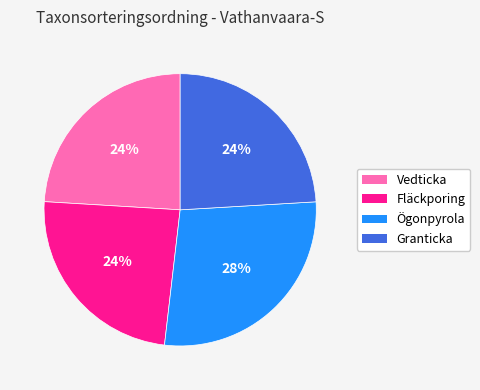

How many slices are in this pie chart?

4